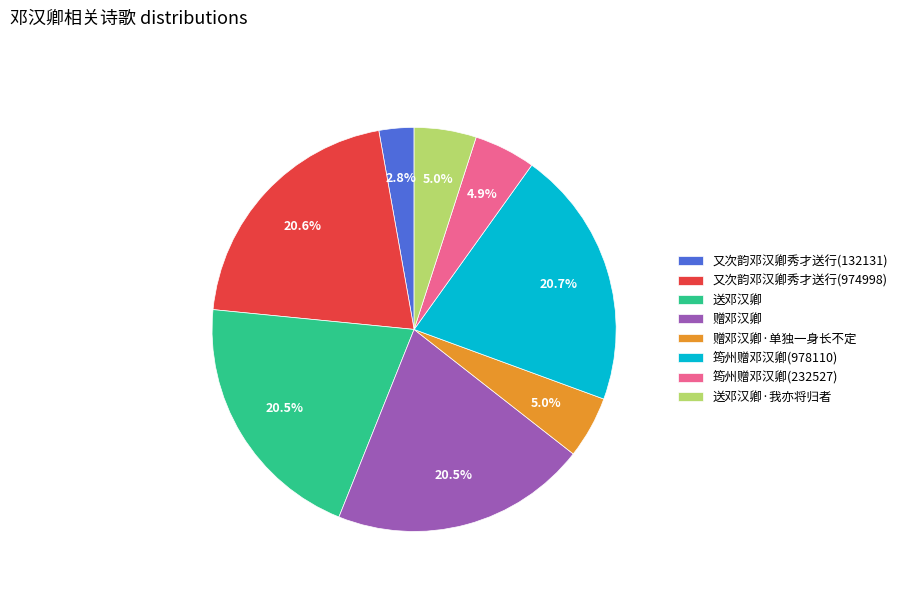

To the nearest percent, what percentage of the pie is 筠州赠邓汉卿(978110)?

21%